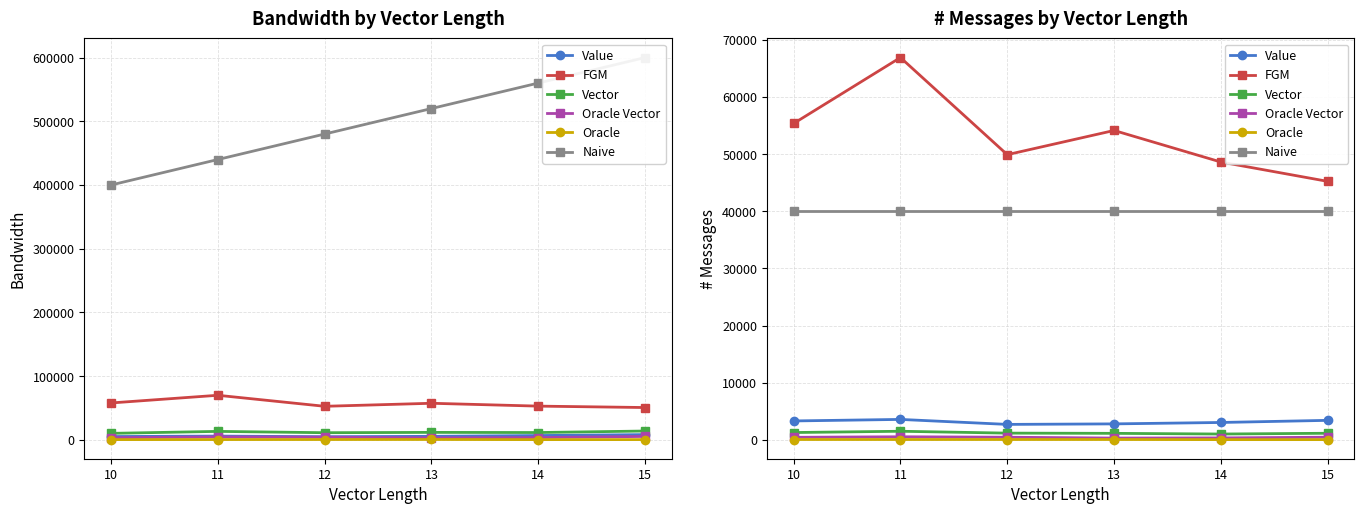

What are all the series names shown in the legend?

Value, FGM, Vector, Oracle Vector, Oracle, Naive